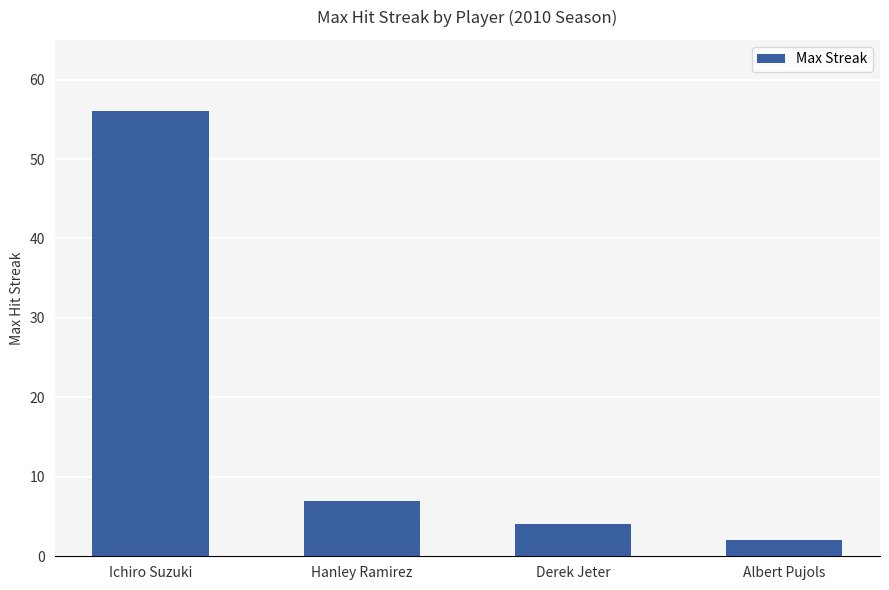

What is the change in value from Derek Jeter to Albert Pujols?

-2